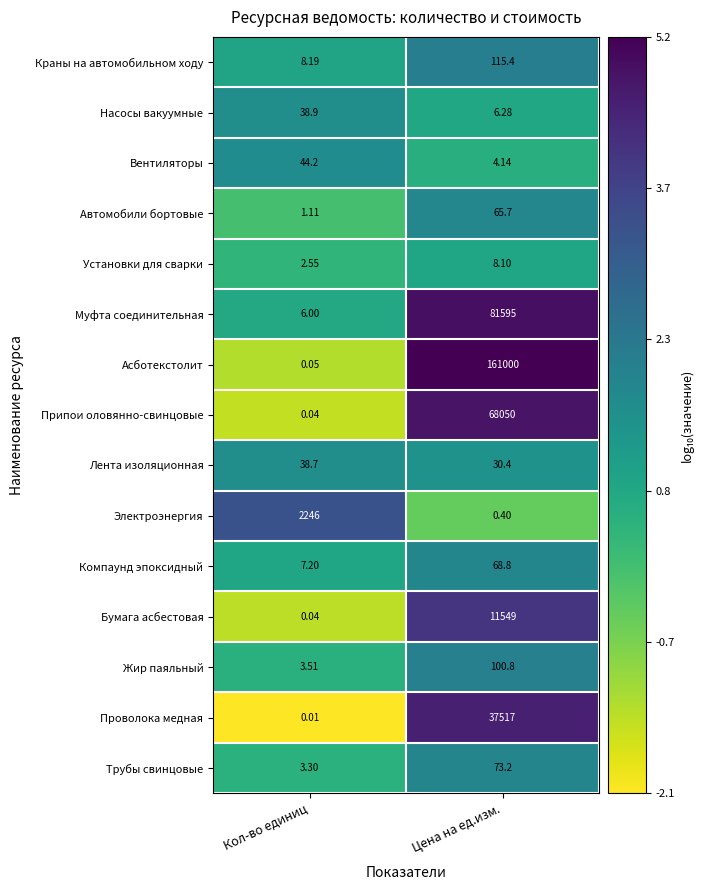

Which category has the highest value in the Вентиляторы series?

Кол-во единиц